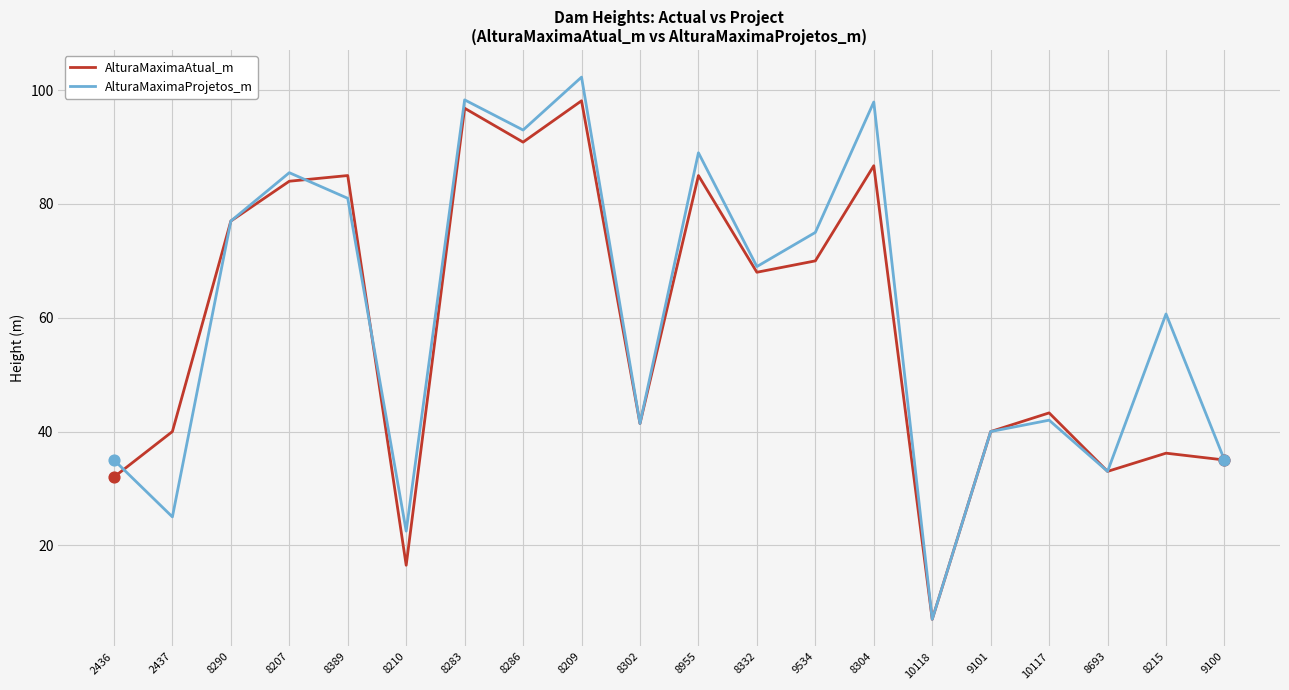

What is the total value across all series at 8209?

200.4